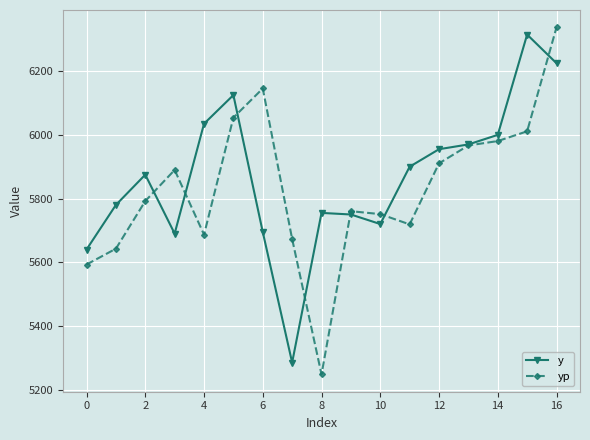

What is the highest value of the y series?

6315.0